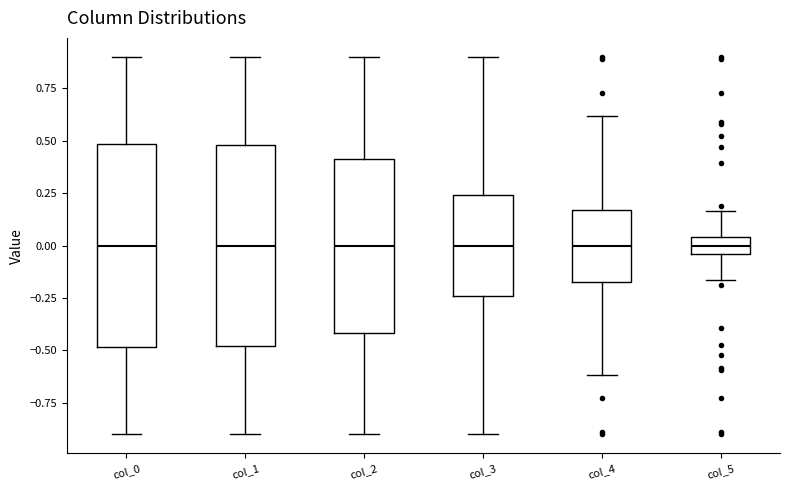

Where does the median line of the box for col_2 sit on the y-axis? The values are not printed on the chart, so give them approximately, as read against the axis.

0.00